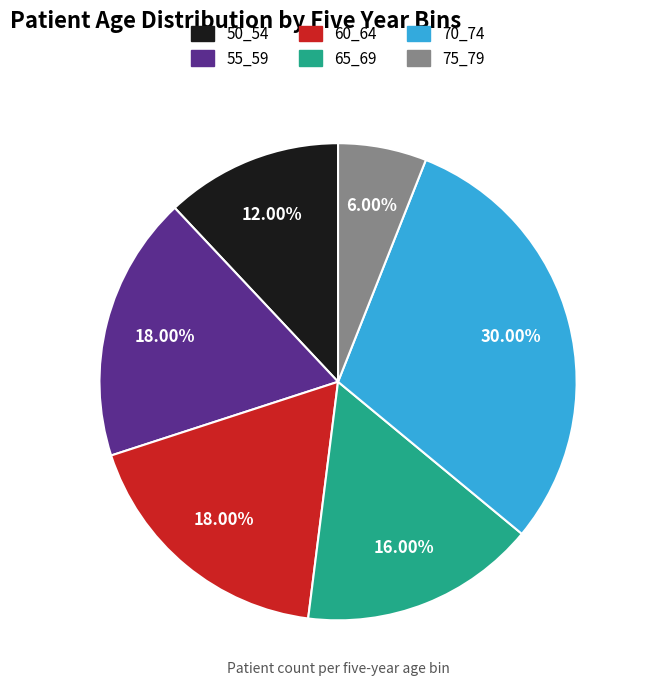

Count the number of slices in the pie.

6